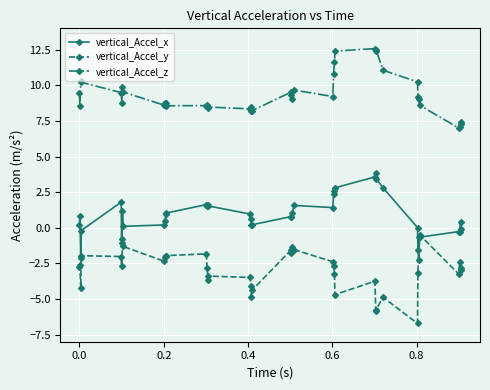

What is the sum of all vertical_Accel_y values?

-117.6